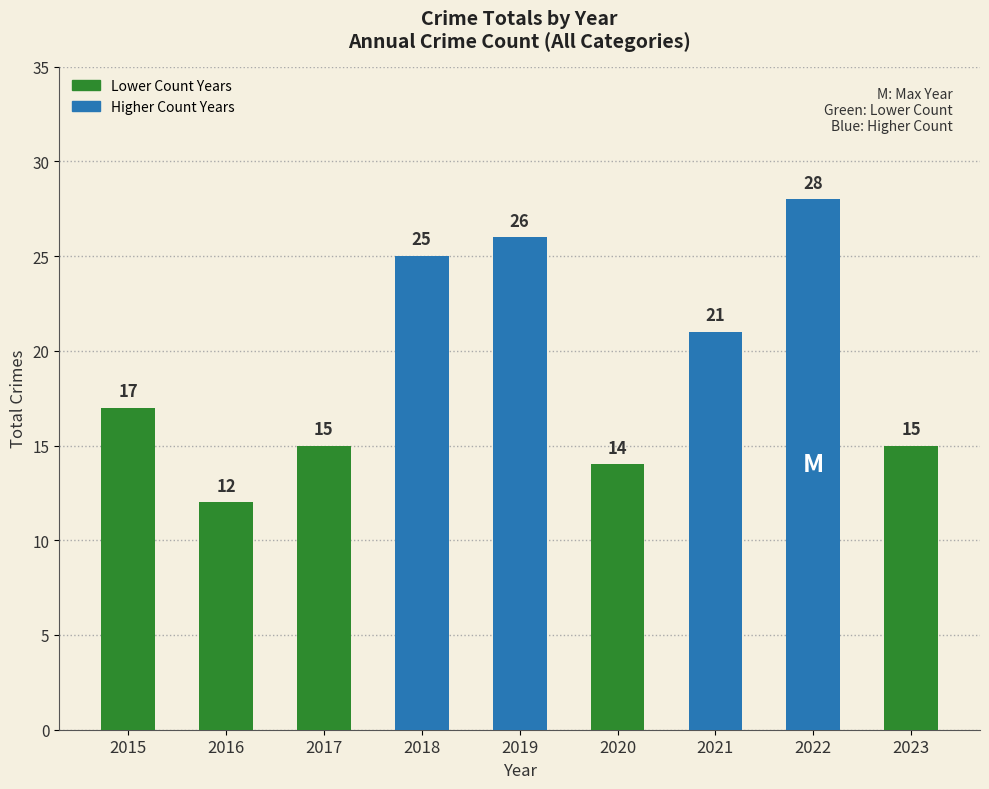

What is the value of the 3rd bar from the left?

15